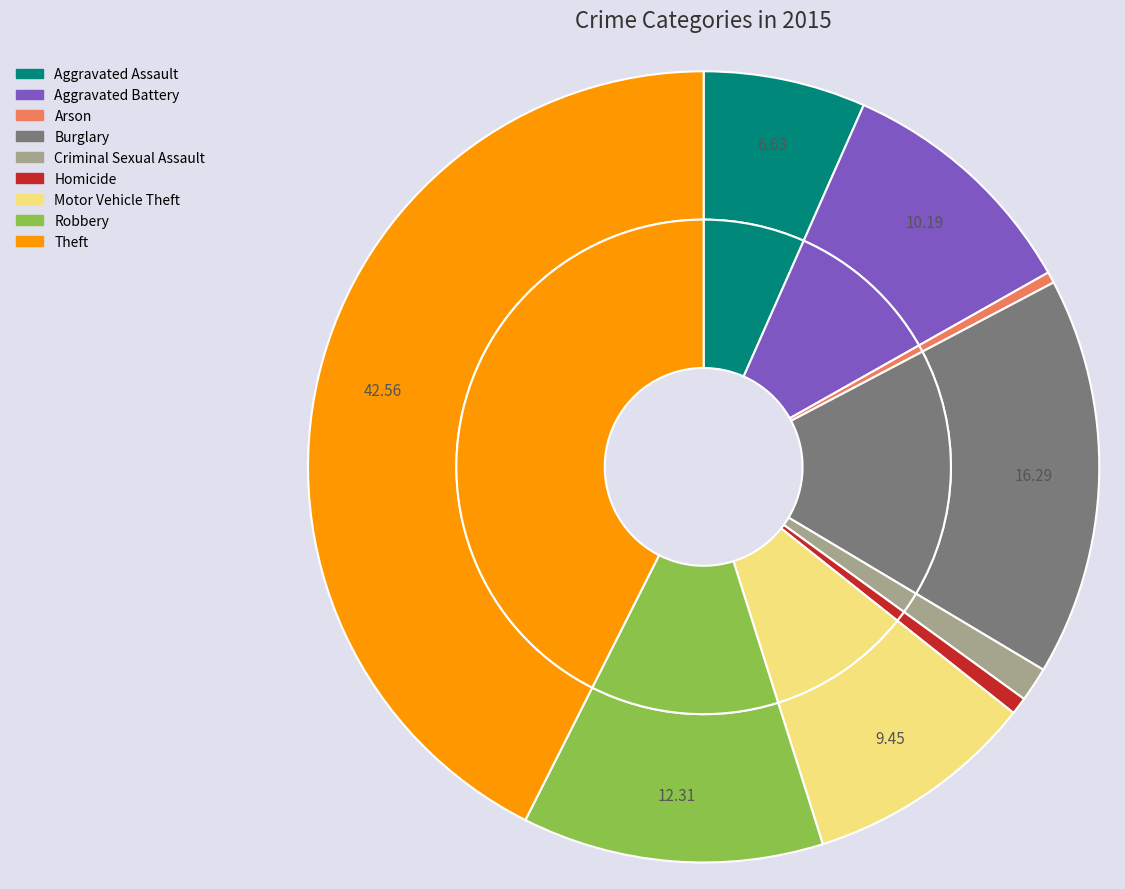

Which category has the biggest portion of the pie?

Theft